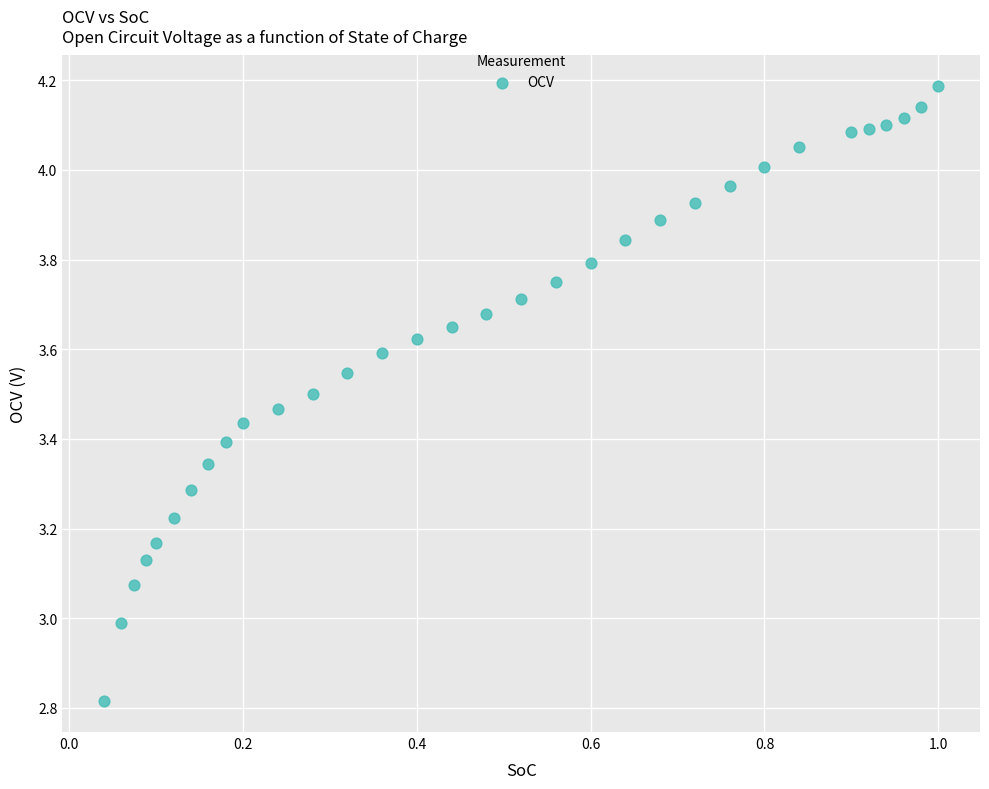

What is the range of X values (max minus min)?

1.0